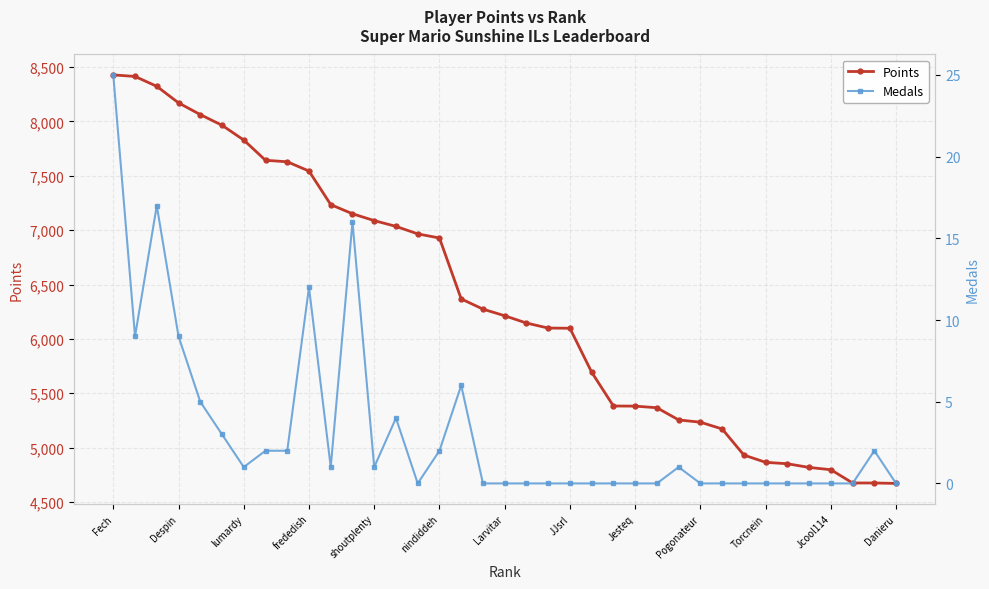

What value does the Points series have at Fech?

8428